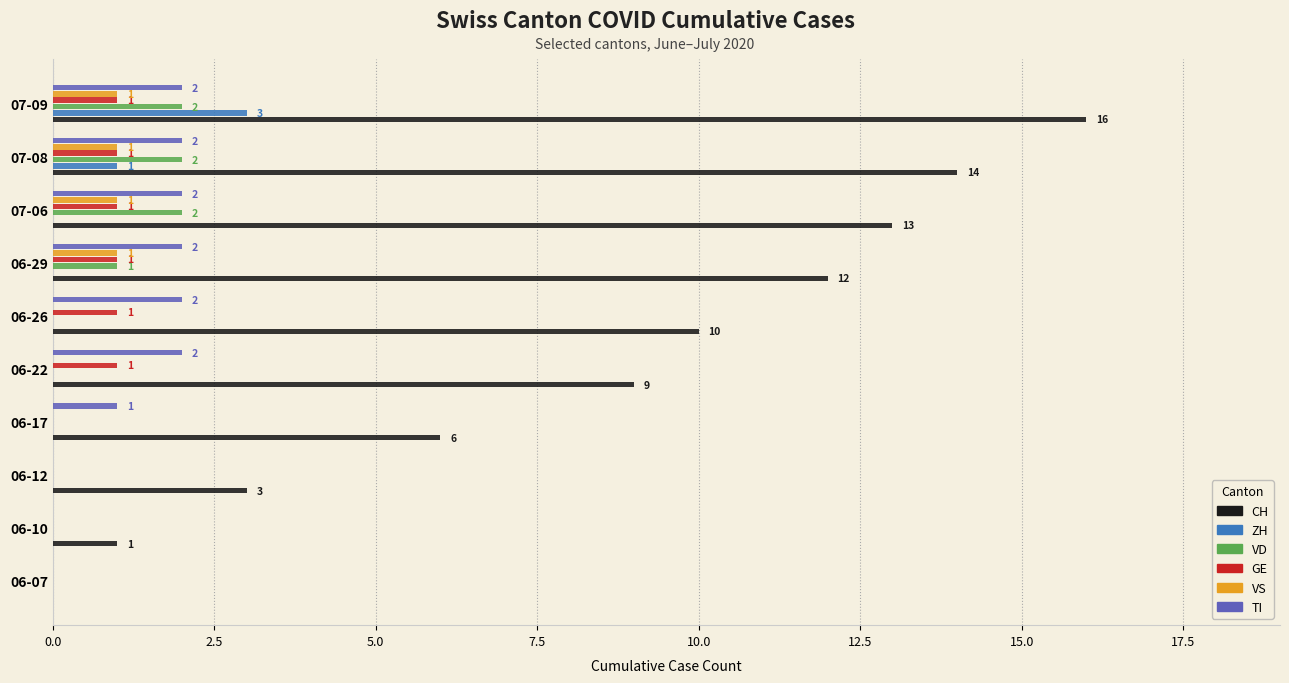

What is the greatest value displayed?

16